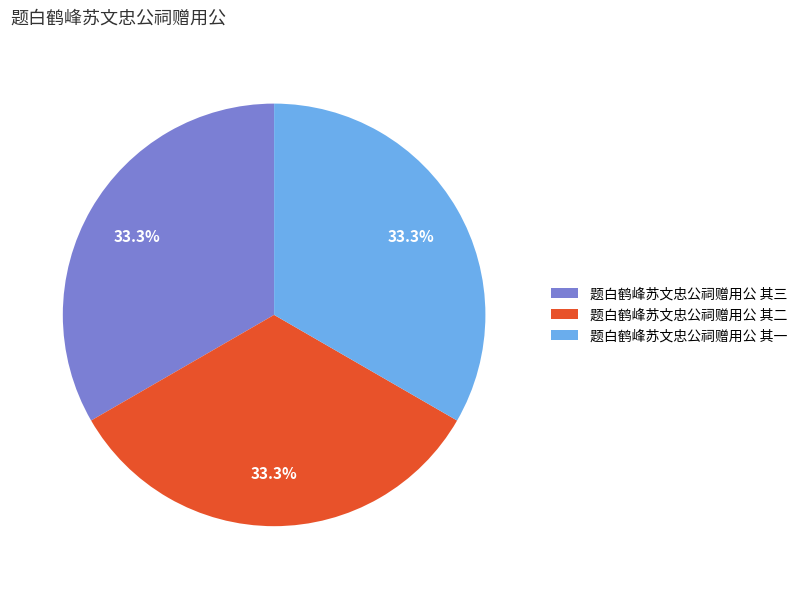

True or false: 题白鹤峰苏文忠公祠赠用公 其一 accounts for 23% of the total.

False